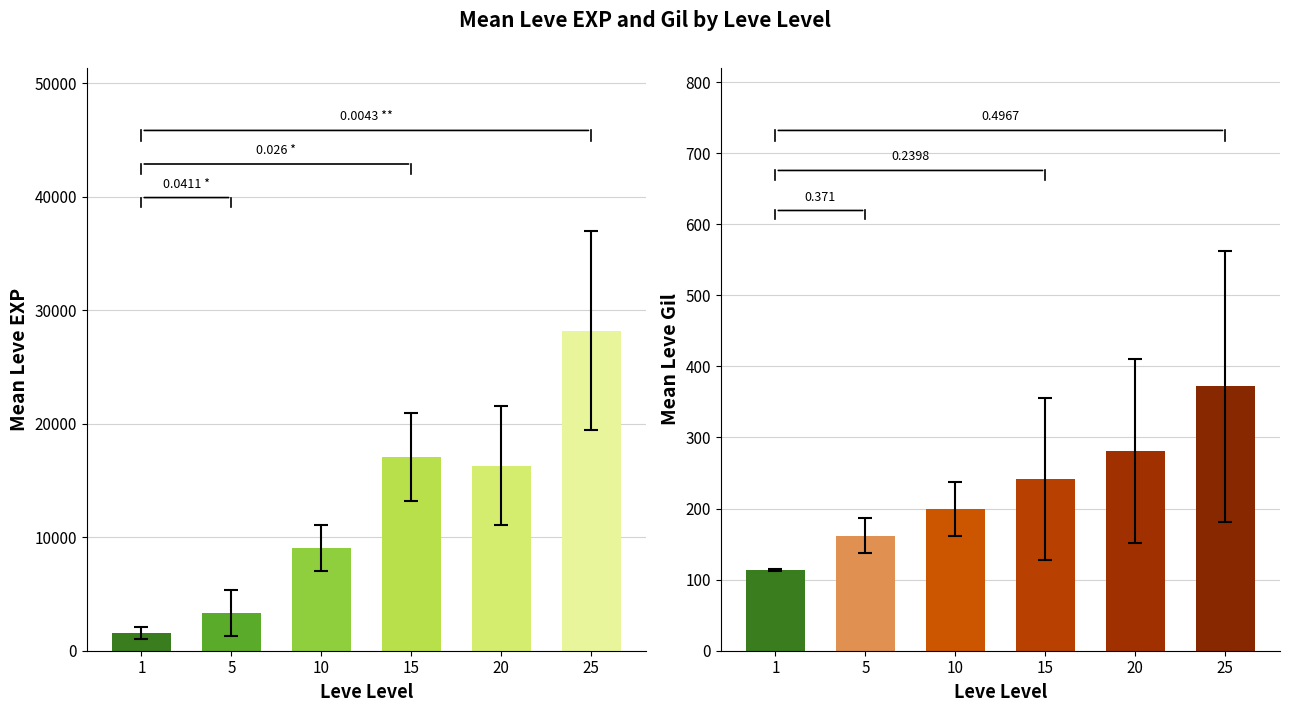

List the series in order of their overall mean, lowest first.

Leve Gil, Leve EXP